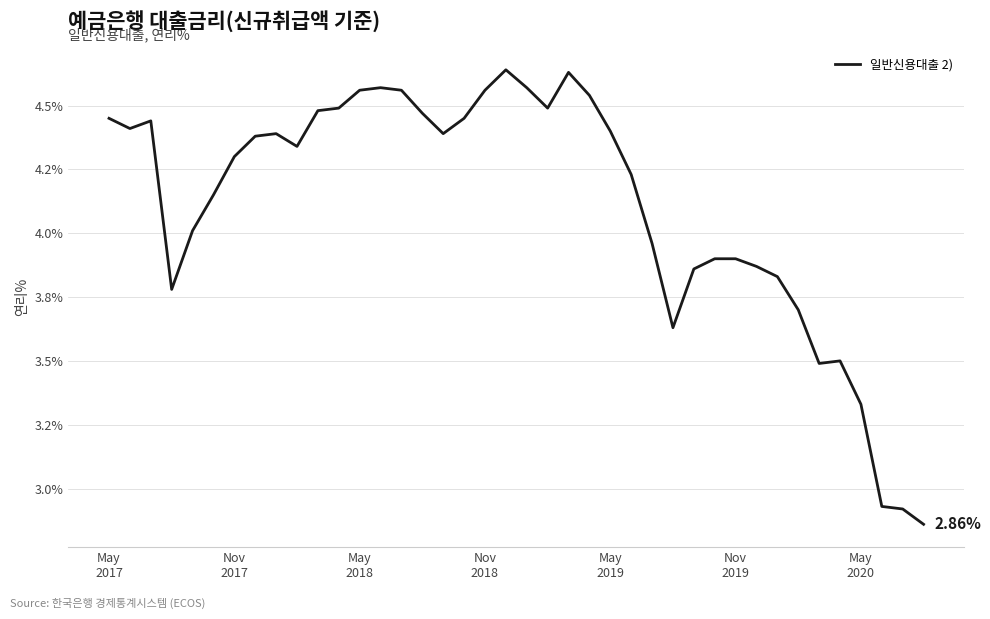

Does the chart have visible grid lines?

Yes